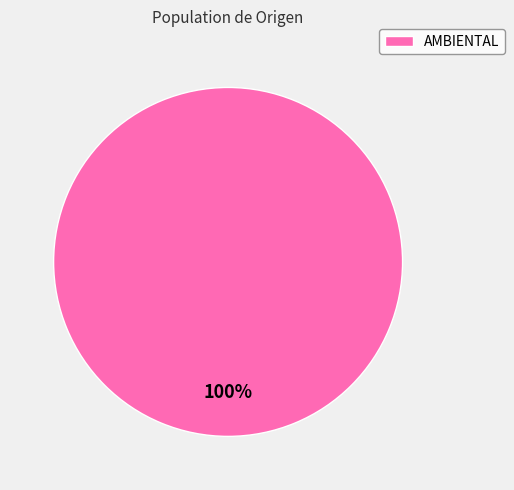

What percentage is the AMBIENTAL slice, to the nearest percent?

100%